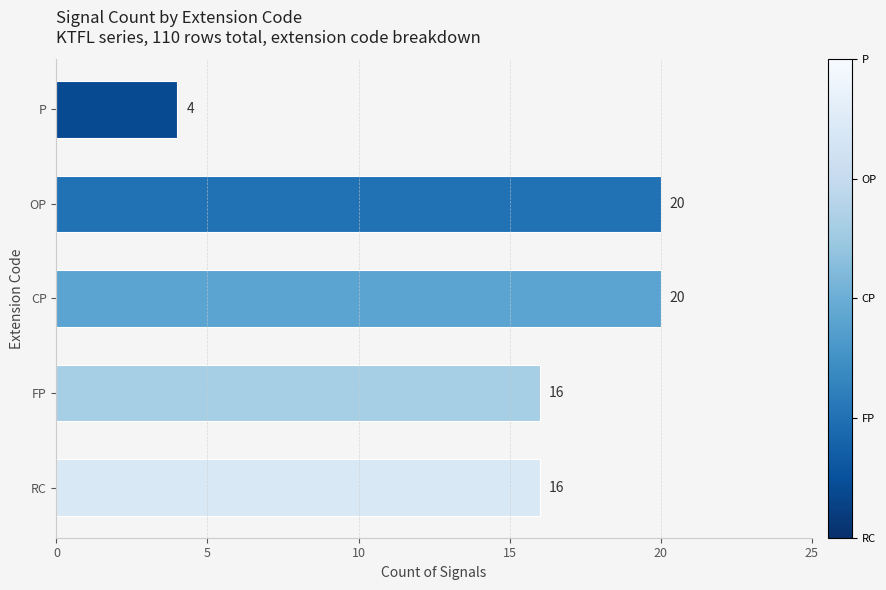

Does the chart contain stacked bars?

No